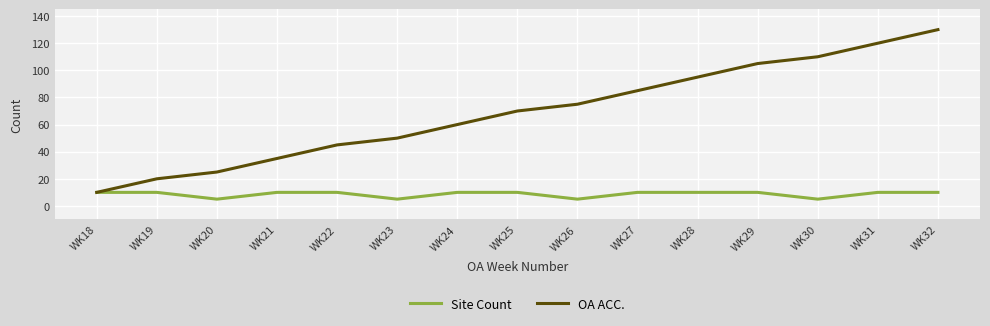

Rank the categories by OA ACC. value from lowest to highest.

WK18, WK19, WK20, WK21, WK22, WK23, WK24, WK25, WK26, WK27, WK28, WK29, WK30, WK31, WK32